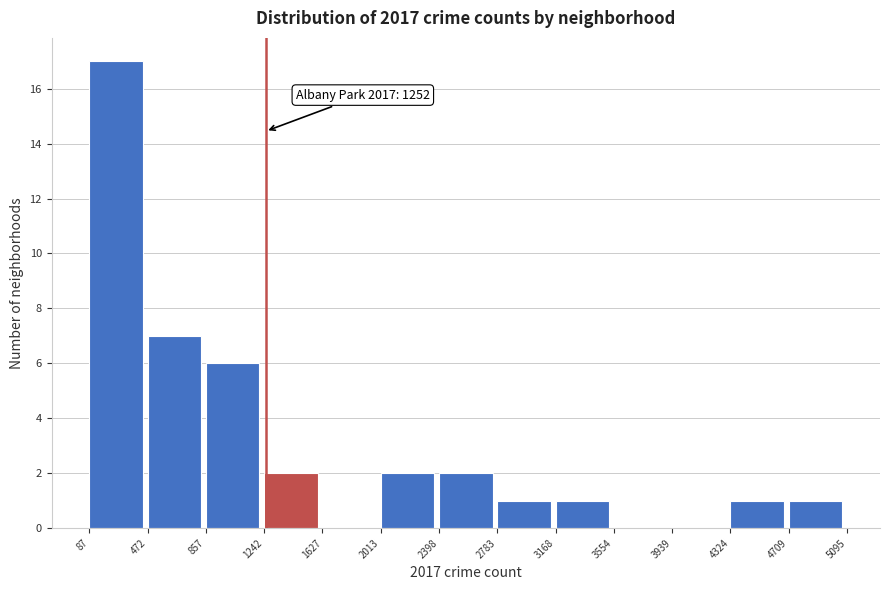

Which range on the x-axis has the tallest bar?

87 to 472